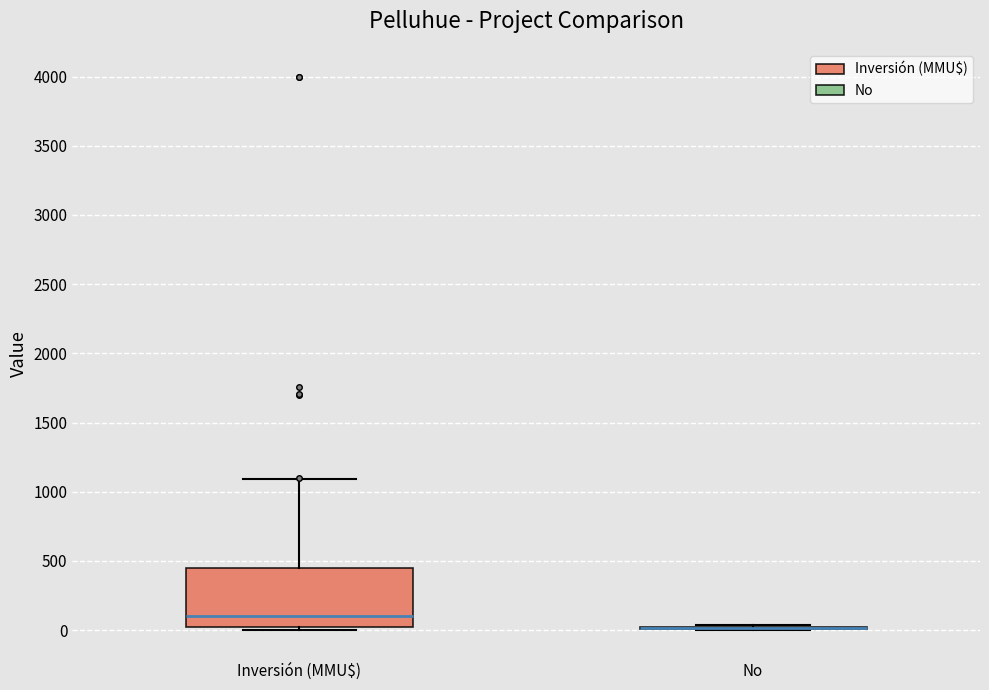

Which box is the tallest, from its lower edge to its upper edge?

Inversión (MMU$)